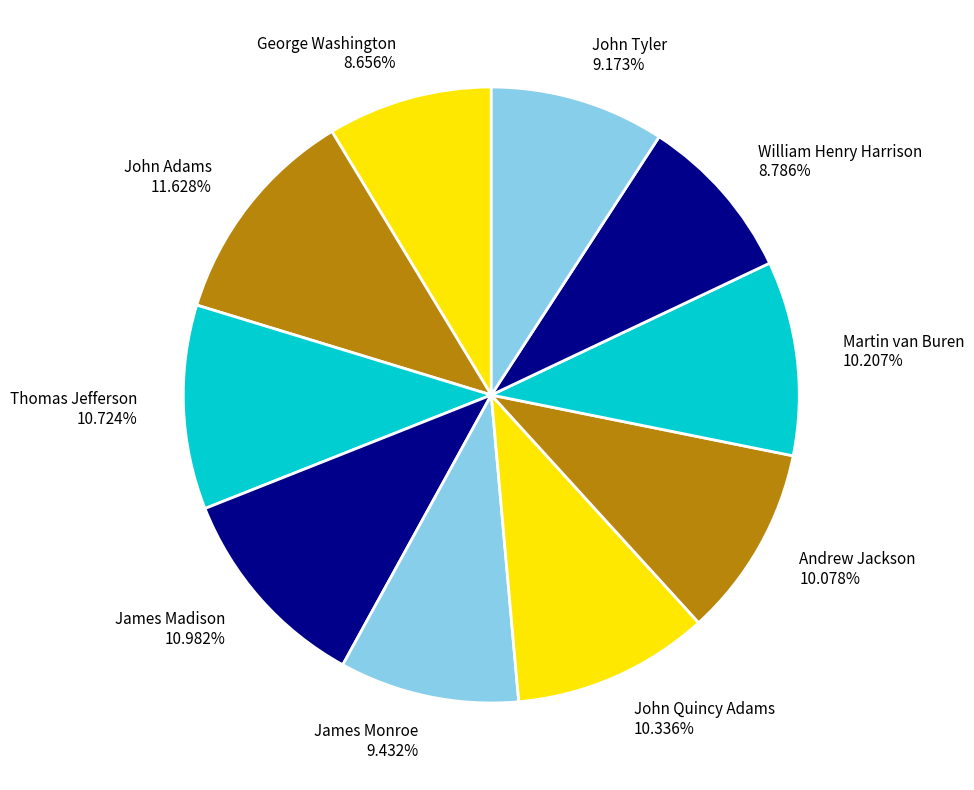

How many slices are in this pie chart?

10